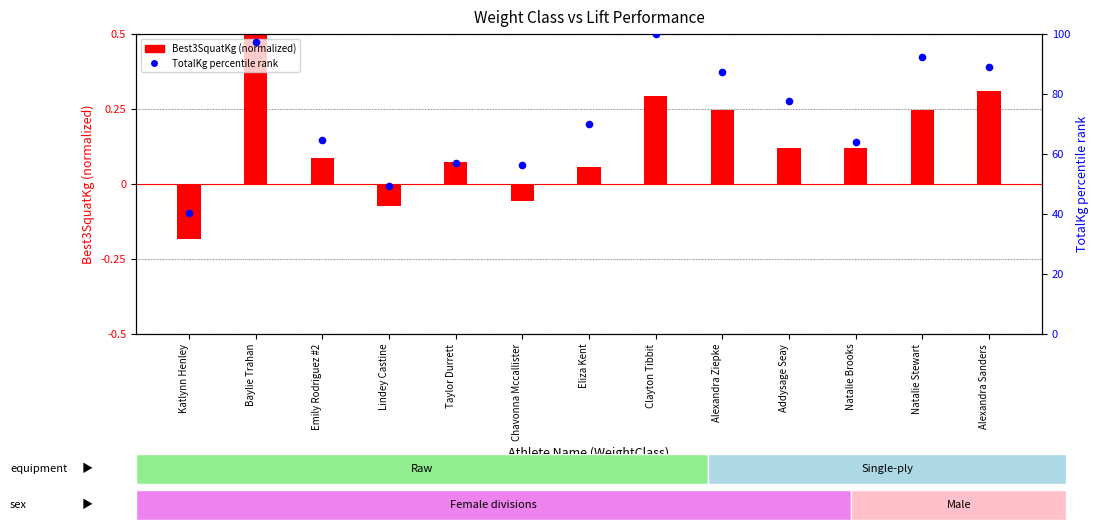

What are all the series names shown in the legend?

Best3SquatKg (normalized), TotalKg percentile rank